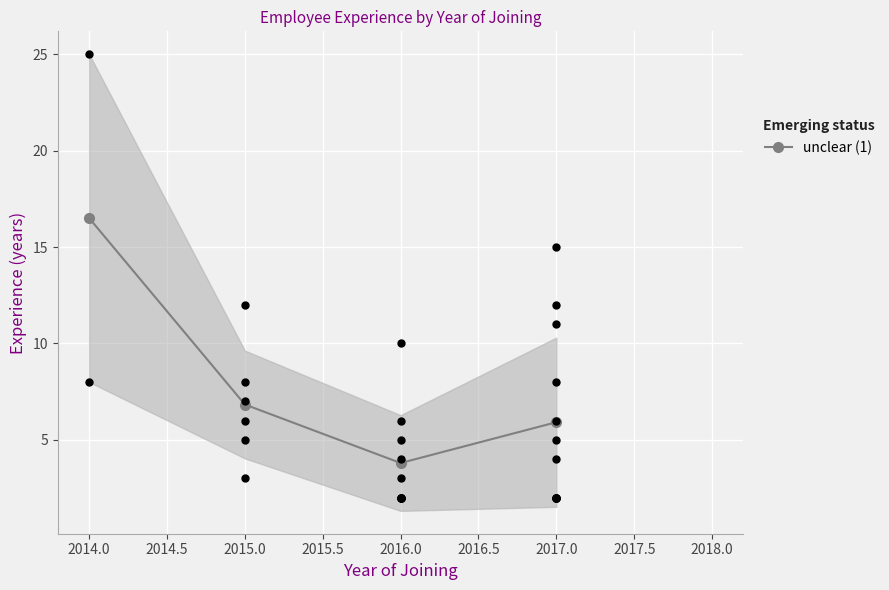

Where is the first local minimum for unclear (1)?

2016.0